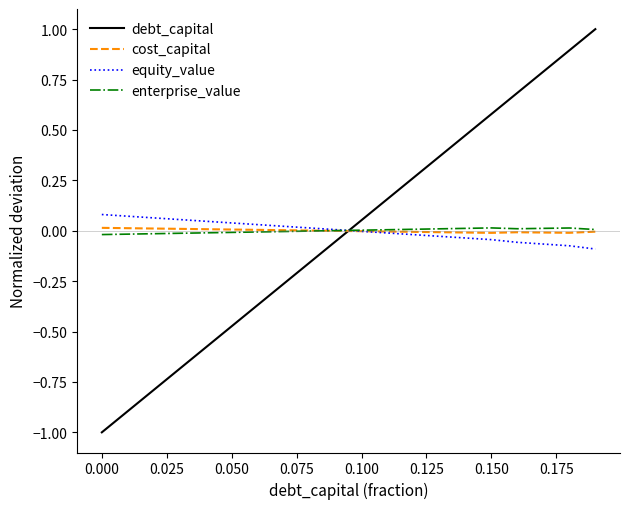

Which series has the largest range (max minus min)?

debt_capital